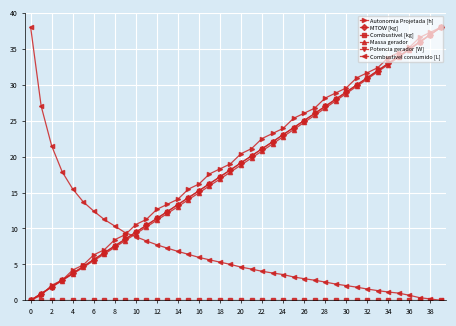

How many values in the MTOW [kg] series are below 19?

20